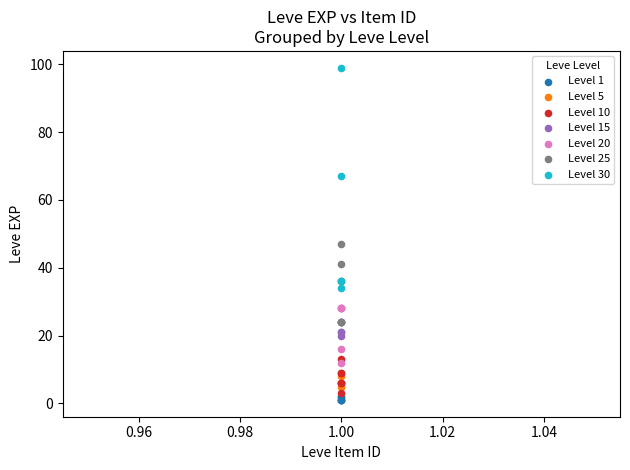

Which series contains the lowest Y value?

Level 1